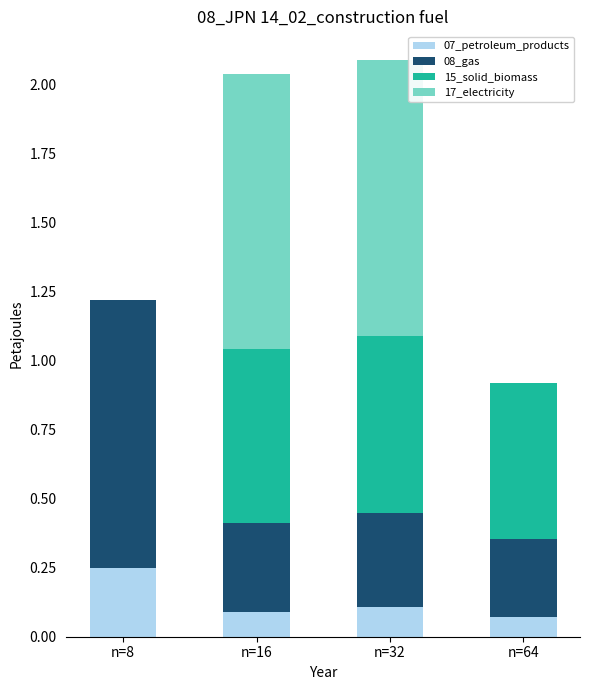

What is the total value across all series at n=16?

2.0